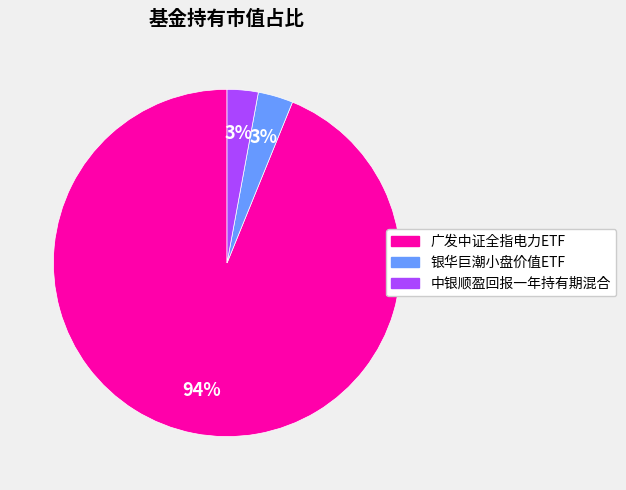

To the nearest percent, what portion does 广发中证全指电力ETF represent?

94%